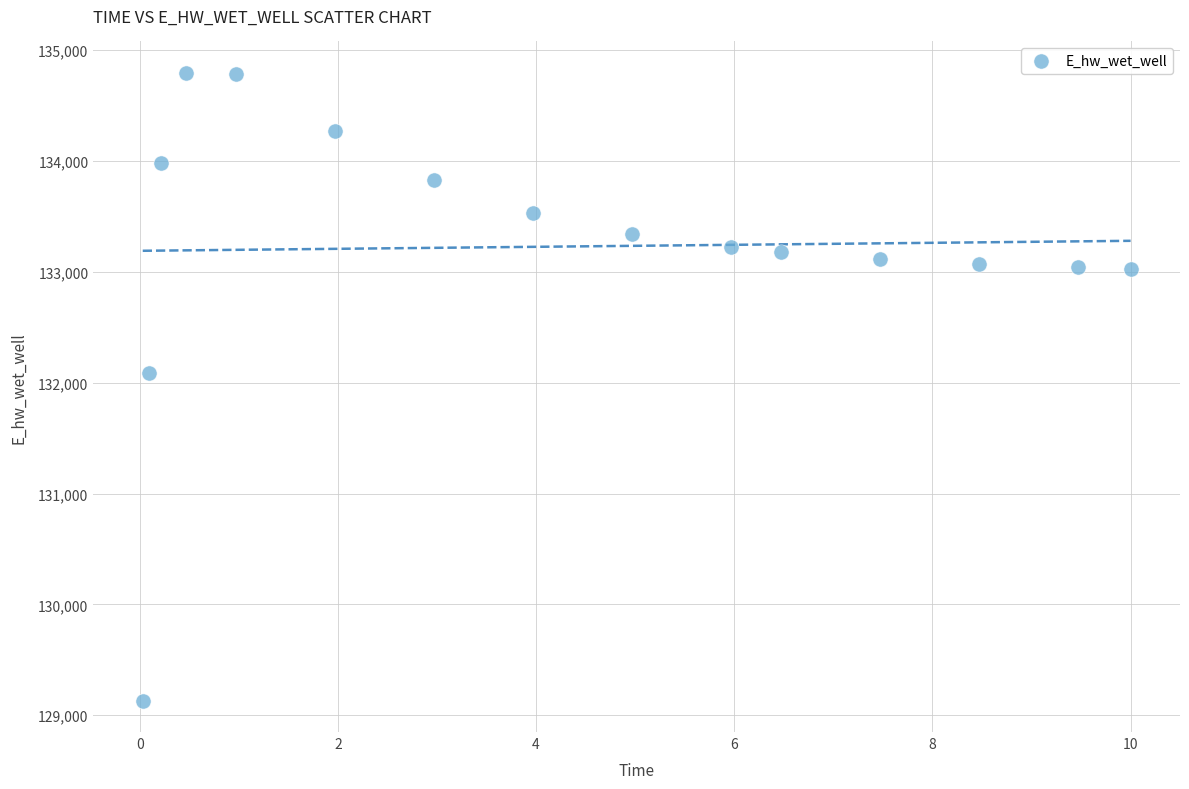

What is the range of Y values (max minus min)?

5662.0